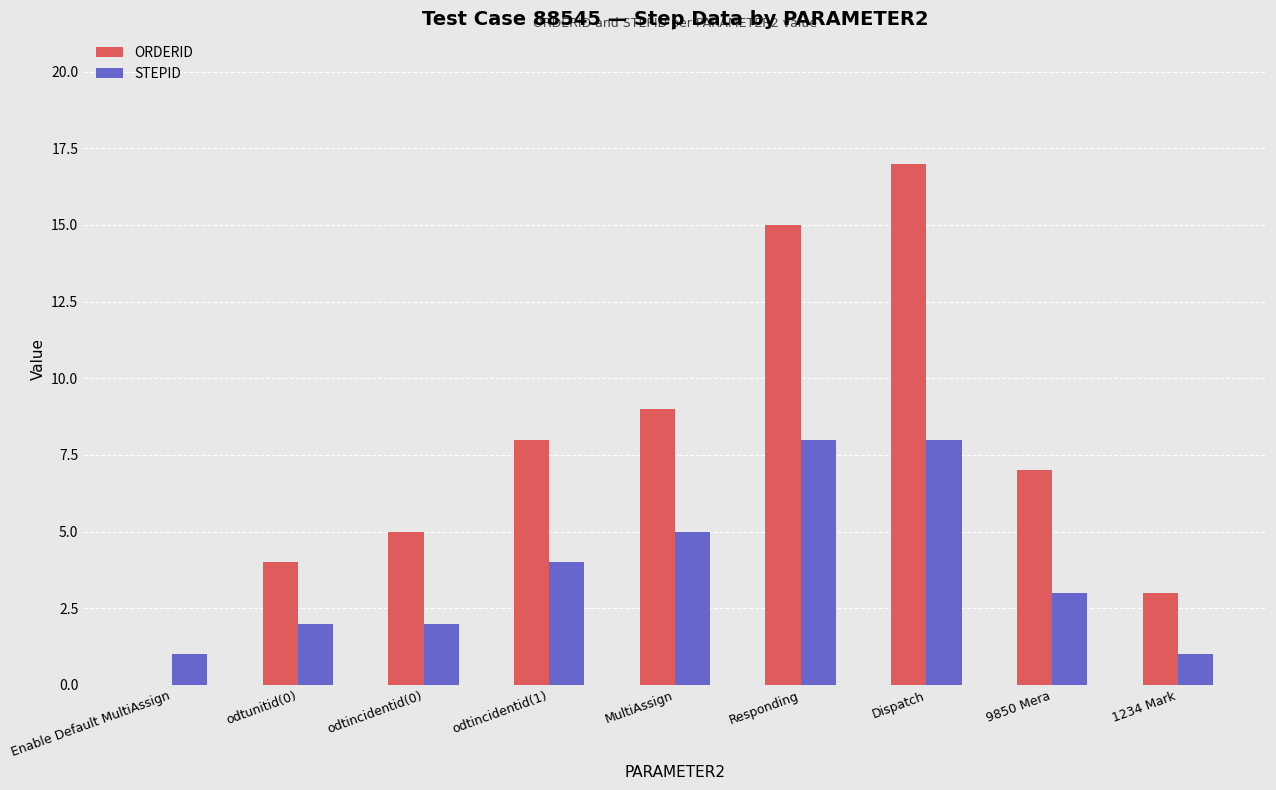

True or false: STEPID has a value of 3 at odtincidentid(0).

False